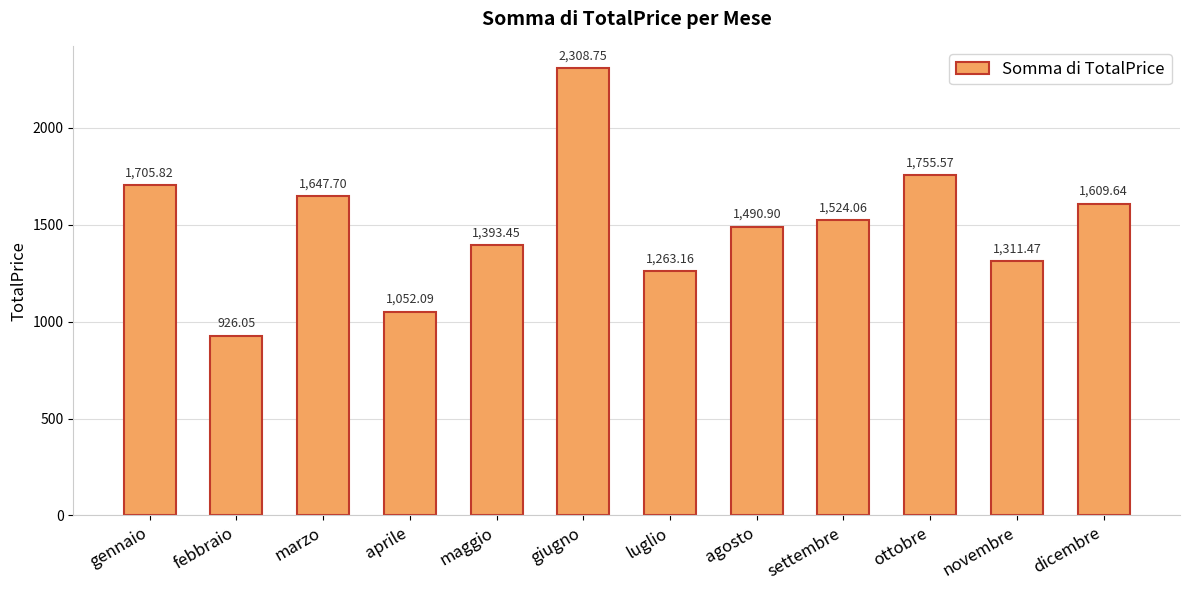

What is the sum of all values?

17988.7